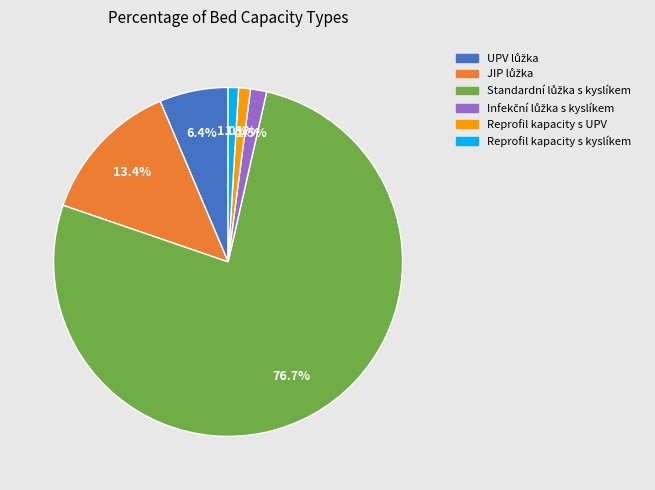

Approximately how many times larger is the value at Reprofil kapacity s UPV compared to Reprofil kapacity s kyslíkem?

1.1